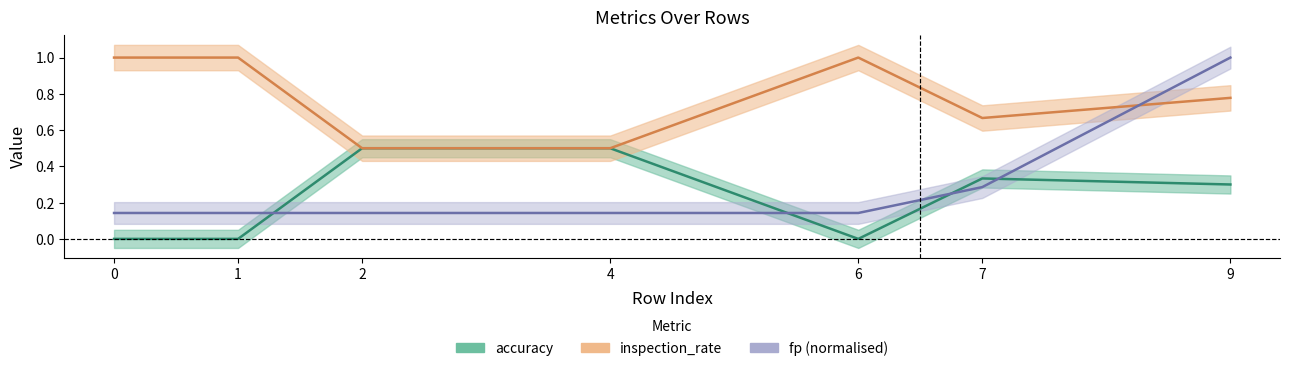

Which series changed the most between 6 and 9?

fp